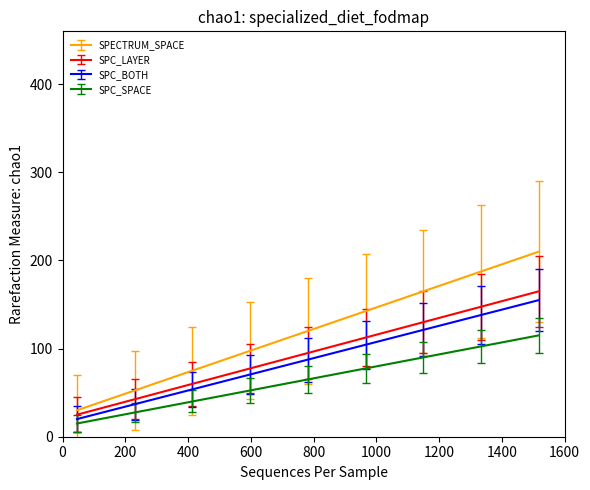

Which series has the largest range (max minus min)?

SPECTRUM_SPACE